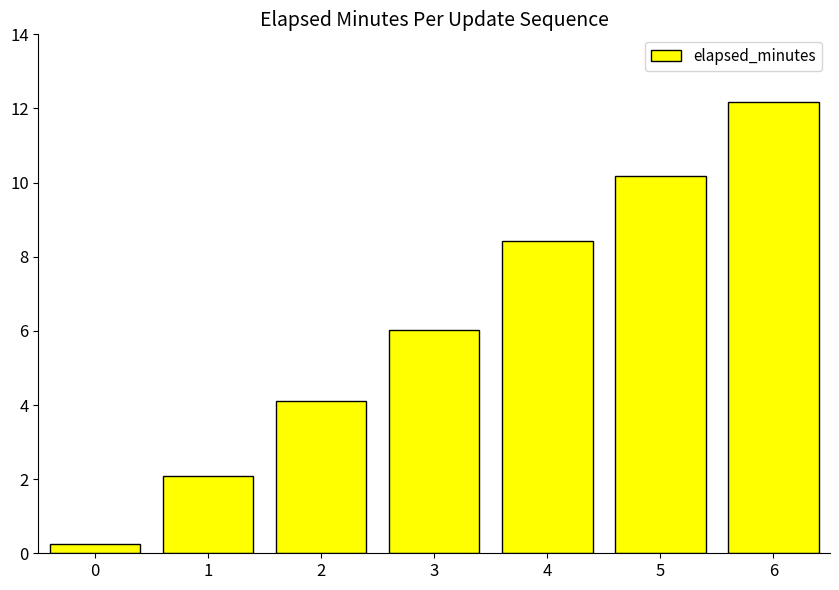

Reading left to right, what are all the values shown in this chart?

0.3	2.1	4.1	6.0	8.4	10.2	12.2